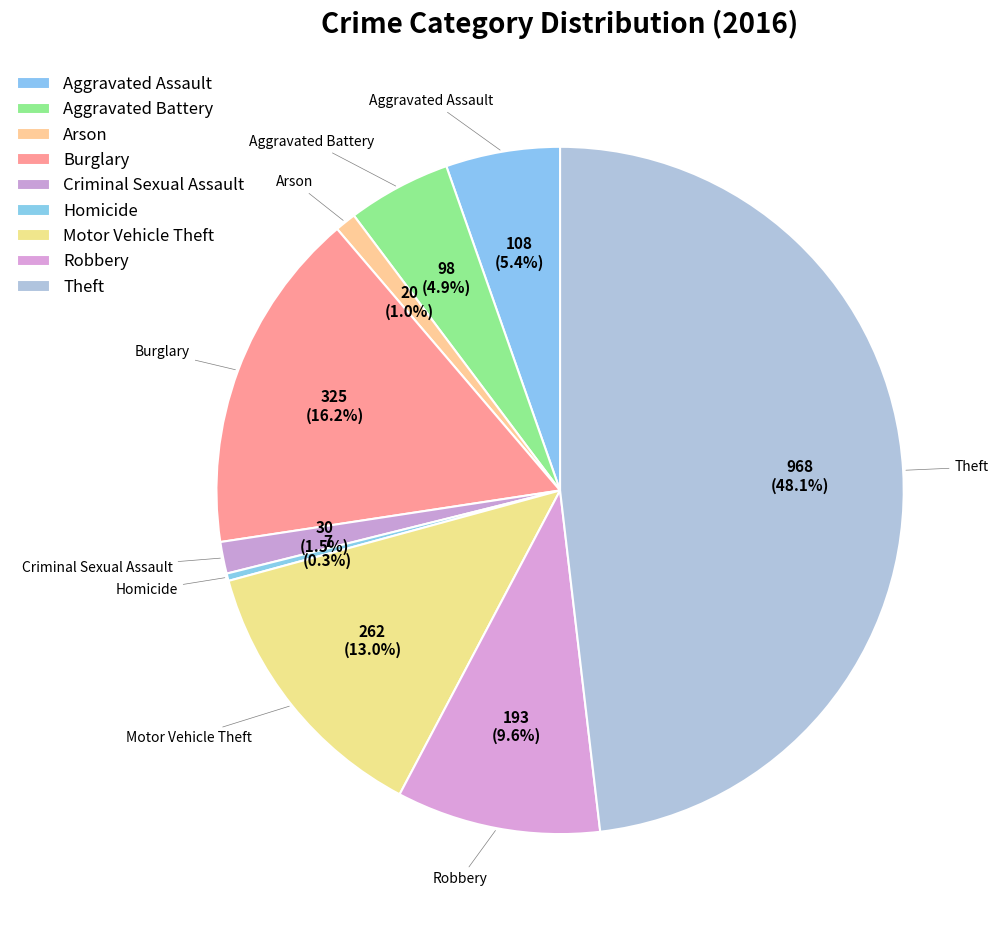

Does Burglary represent more than half of the total?

No